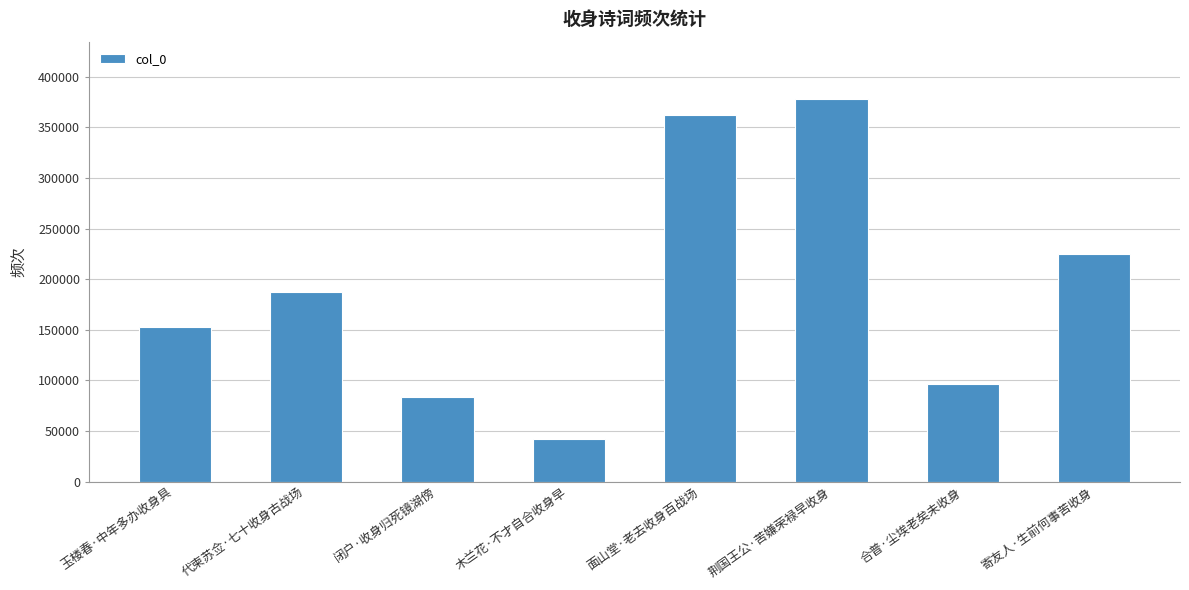

Rank the categories by value from lowest to highest.

木兰花·不才自合收身早, 闭户·收身归死镜湖傍, 合普·尘埃老矣未收身, 玉楼春·中年多办收身具, 代柬苏佥·七十收身古战场, 寄友人·生前何事苦收身, 面山堂·老去收身百战场, 荆国王公·苦嫌荣禄早收身